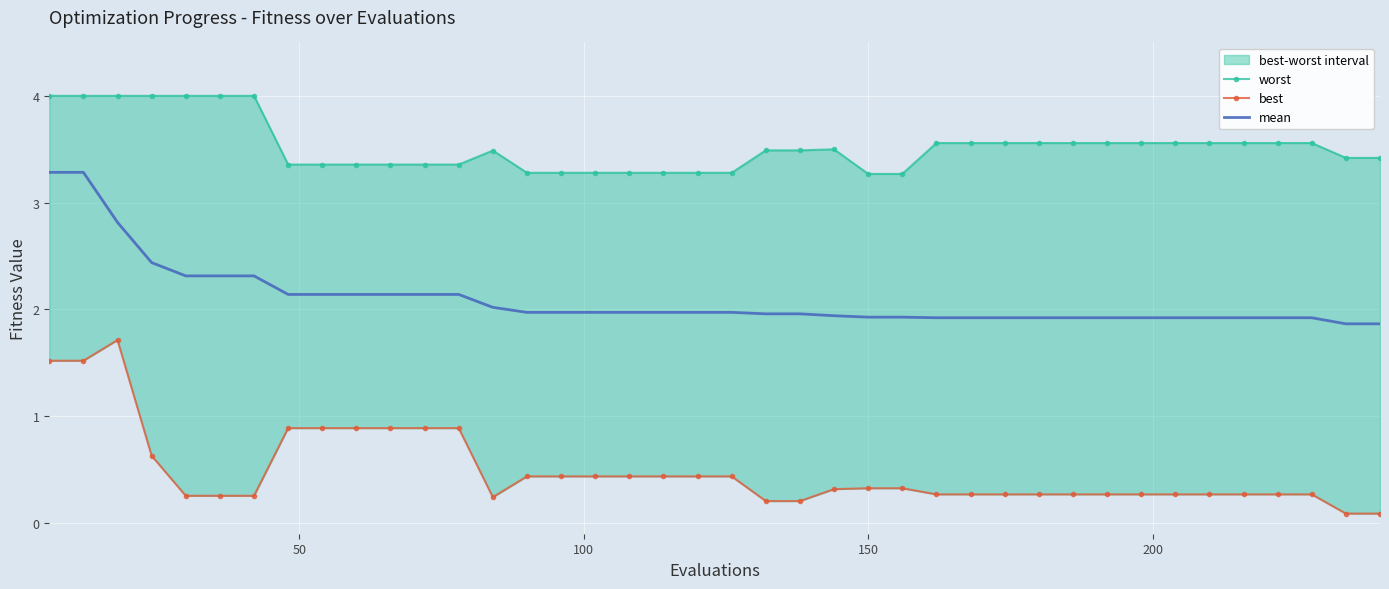

True or false: mean has more than 1 interior local peaks.

False